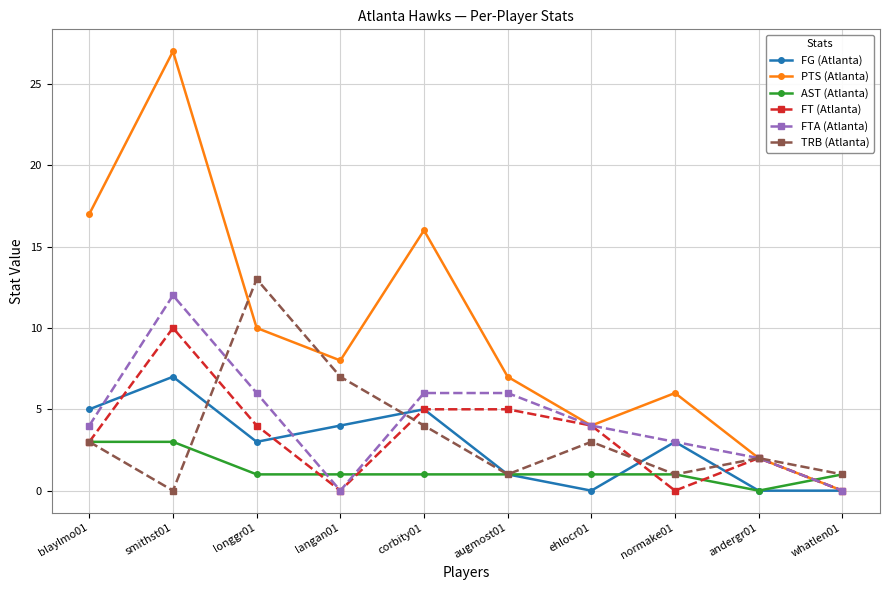

Reading left to right, extract all data points from this chart.

FG (Atlanta): blaylmo01=5	smithst01=7	longgr01=3	langan01=4	corbity01=5	augmost01=1	ehlocr01=0	normake01=3	andergr01=0	whatlen01=0
PTS (Atlanta): blaylmo01=17	smithst01=27	longgr01=10	langan01=8	corbity01=16	augmost01=7	ehlocr01=4	normake01=6	andergr01=2	whatlen01=0
AST (Atlanta): blaylmo01=3	smithst01=3	longgr01=1	langan01=1	corbity01=1	augmost01=1	ehlocr01=1	normake01=1	andergr01=0	whatlen01=1
FT (Atlanta): blaylmo01=3	smithst01=10	longgr01=4	langan01=0	corbity01=5	augmost01=5	ehlocr01=4	normake01=0	andergr01=2	whatlen01=0
FTA (Atlanta): blaylmo01=4	smithst01=12	longgr01=6	langan01=0	corbity01=6	augmost01=6	ehlocr01=4	normake01=3	andergr01=2	whatlen01=0
TRB (Atlanta): blaylmo01=3	smithst01=0	longgr01=13	langan01=7	corbity01=4	augmost01=1	ehlocr01=3	normake01=1	andergr01=2	whatlen01=1